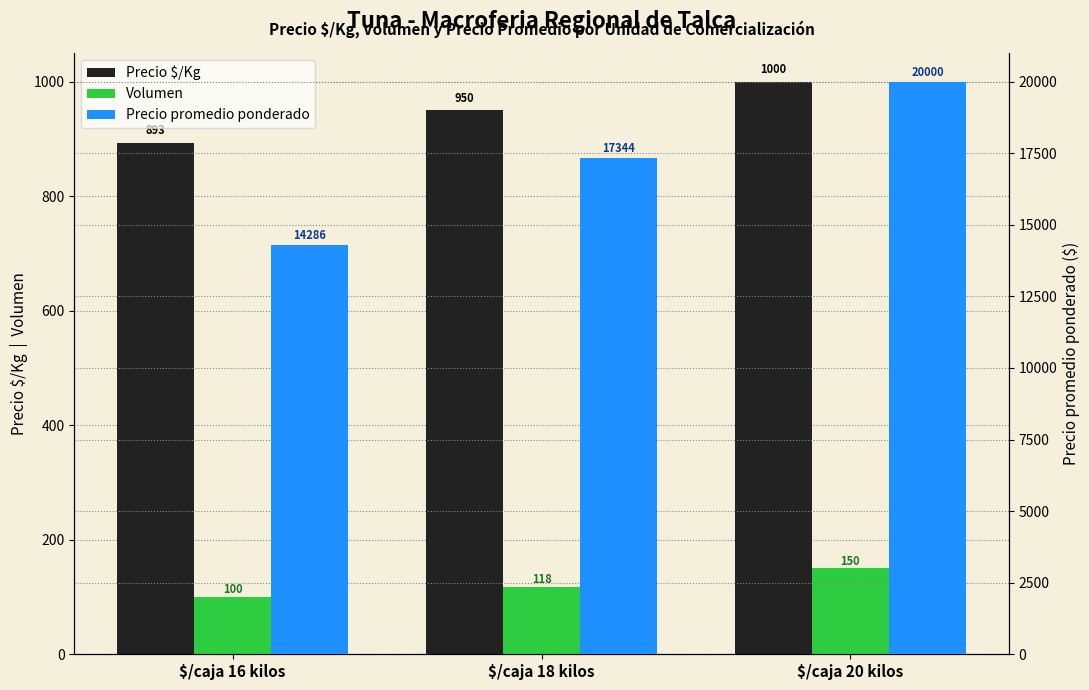

What is the total value across all series at $/caja 16 kilos?

15278.6